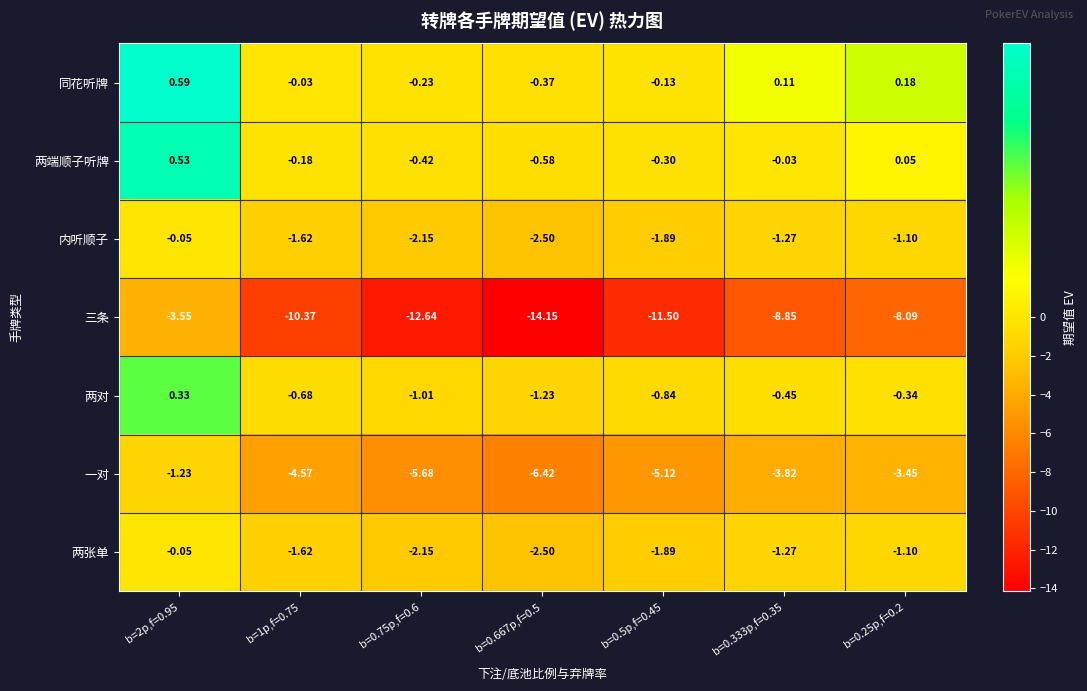

Is the value of 三条 at b=2p,f=0.95 greater than the value of 两端顺子听牌 at b=0.333p,f=0.35?

No